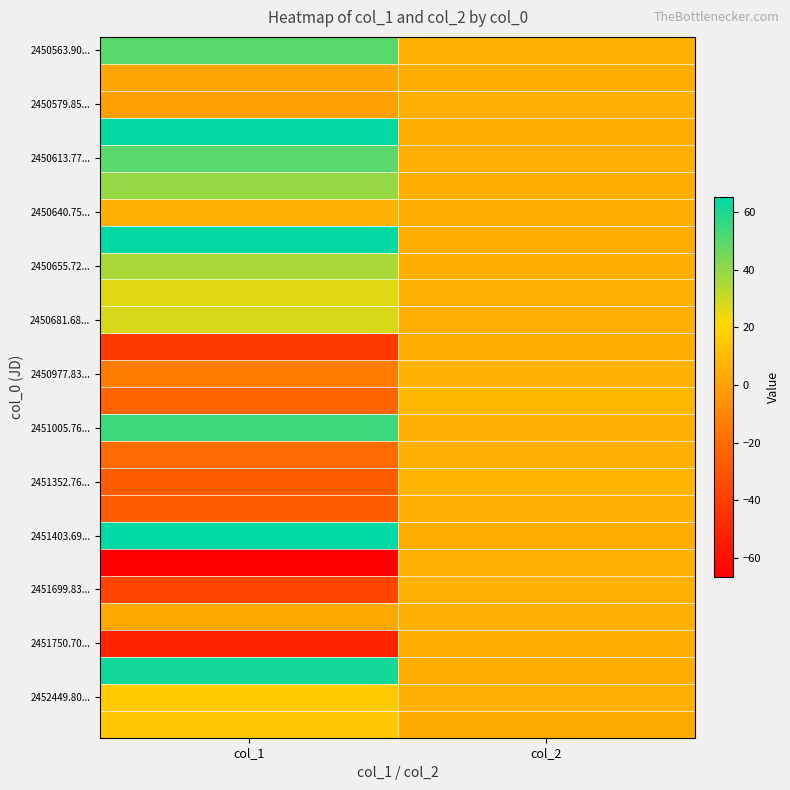

At which category is the sum across all series the highest?

col_1